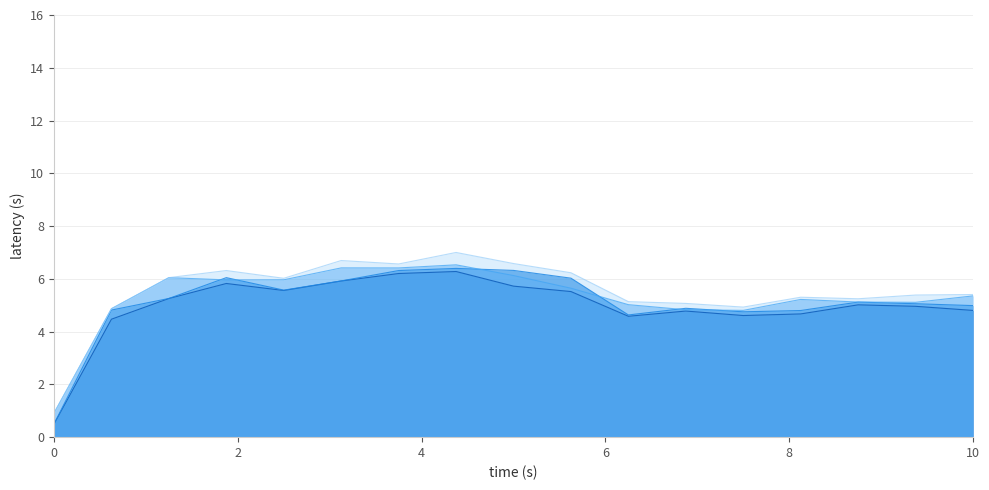

What is the label of the 14th point from the right?

2016/04/22